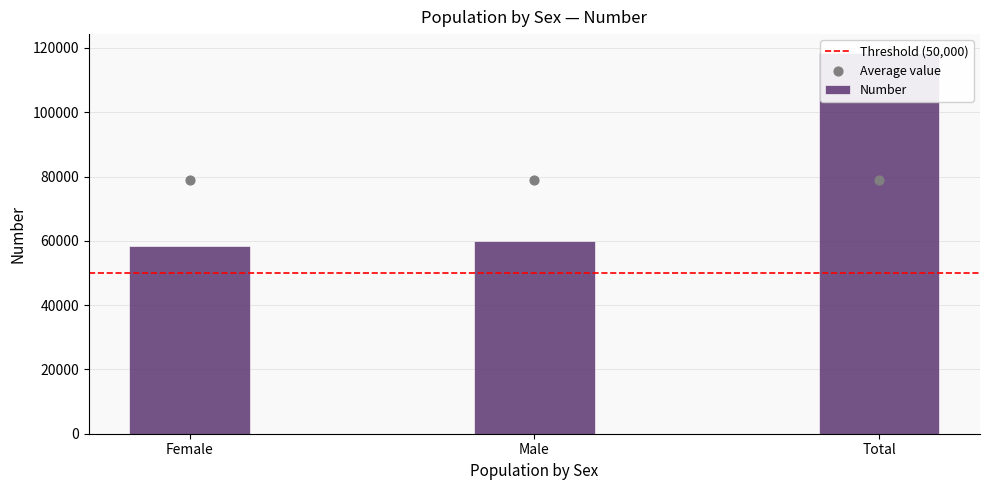

Which has a higher value, Female or Male?

Male